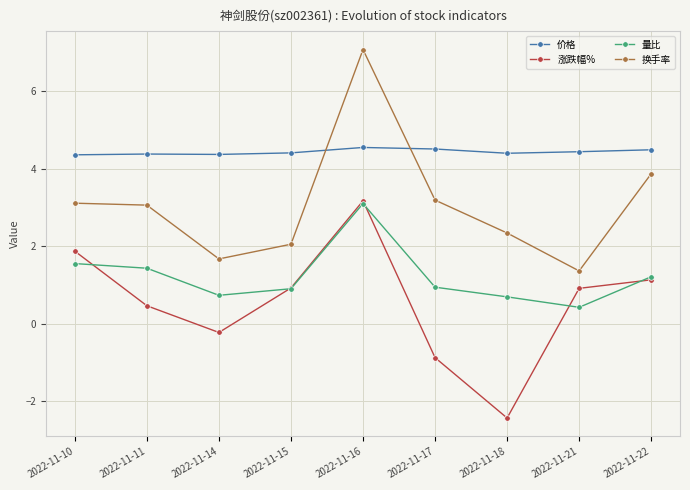

The 换手率 series shows 1.7 at 2022-11-14. True or false?

True